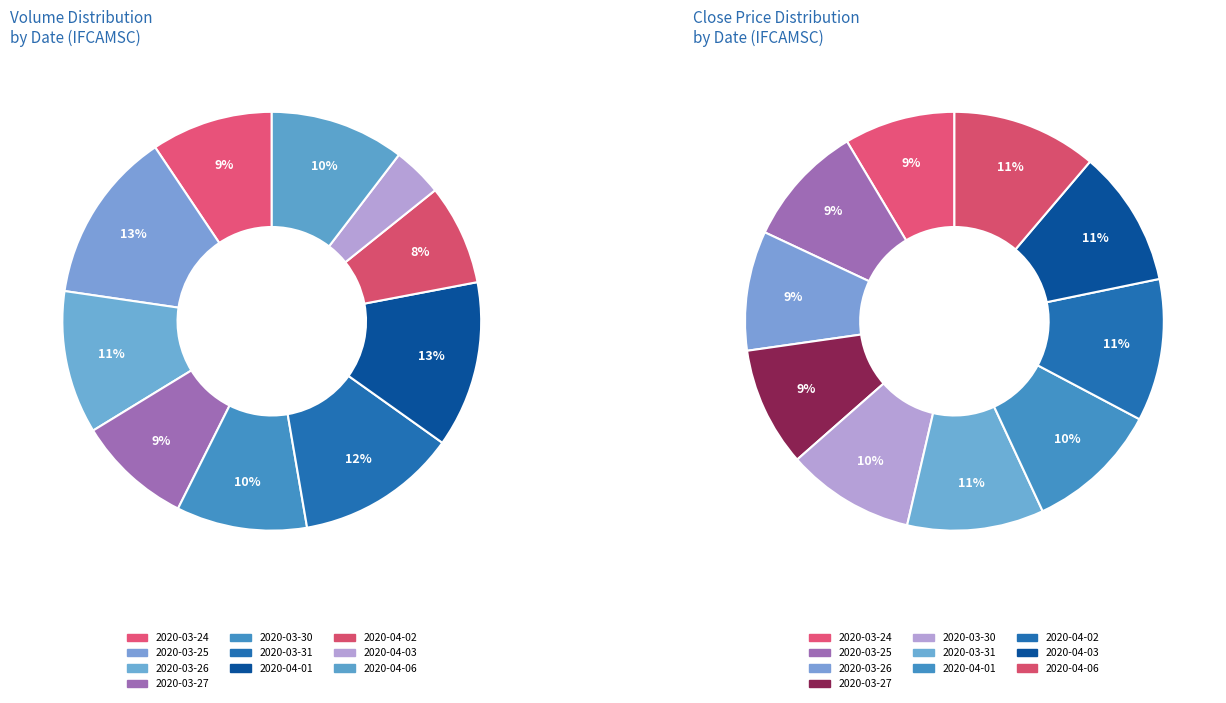

To the nearest percent, what is the difference between the largest and smallest slice percentages?

9%